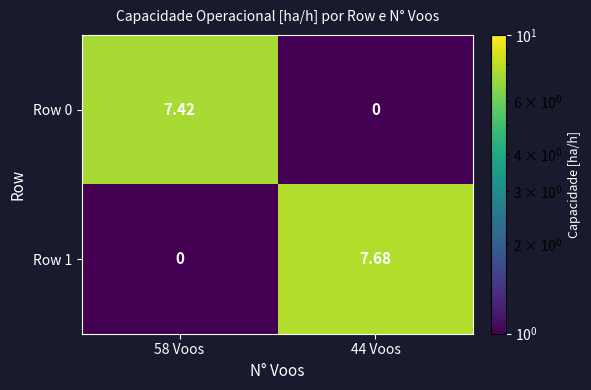

Is the value of Row 0 at 58 Voos greater than the value of Row 1 at 44 Voos?

No